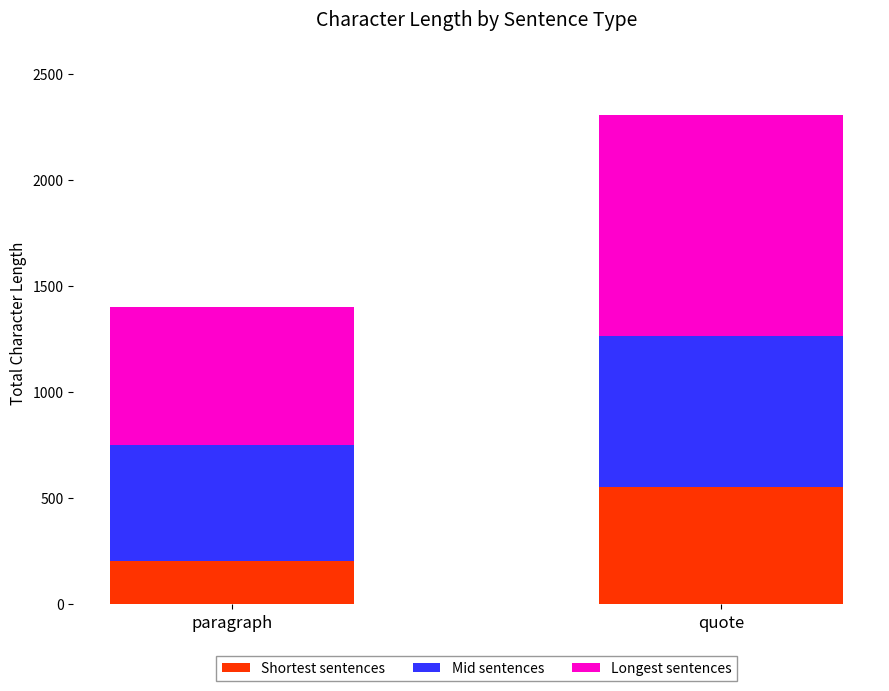

At which label does Shortest sentences reach its minimum?

paragraph